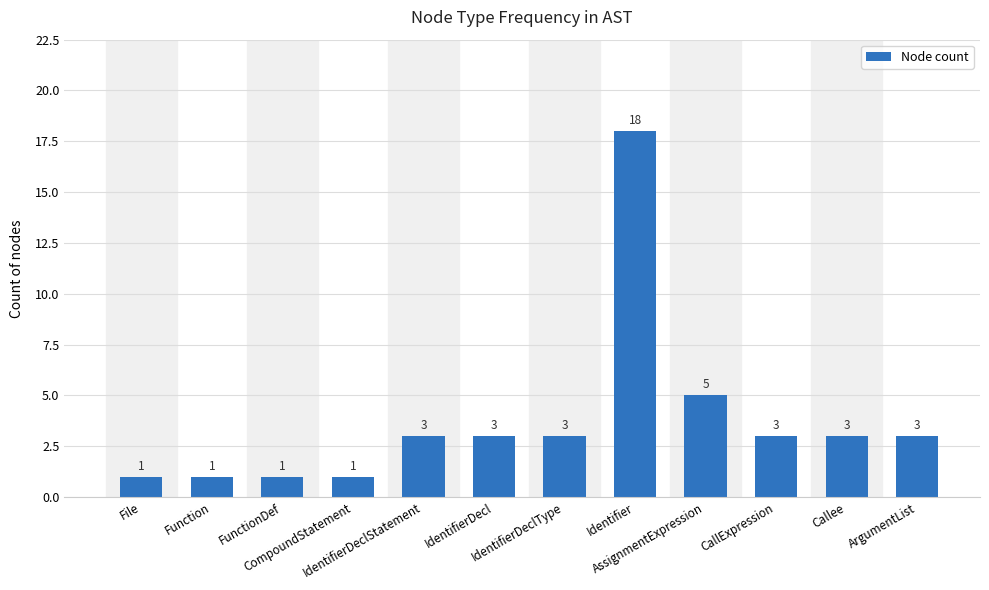

Count the values in the range 1 to 3.

10